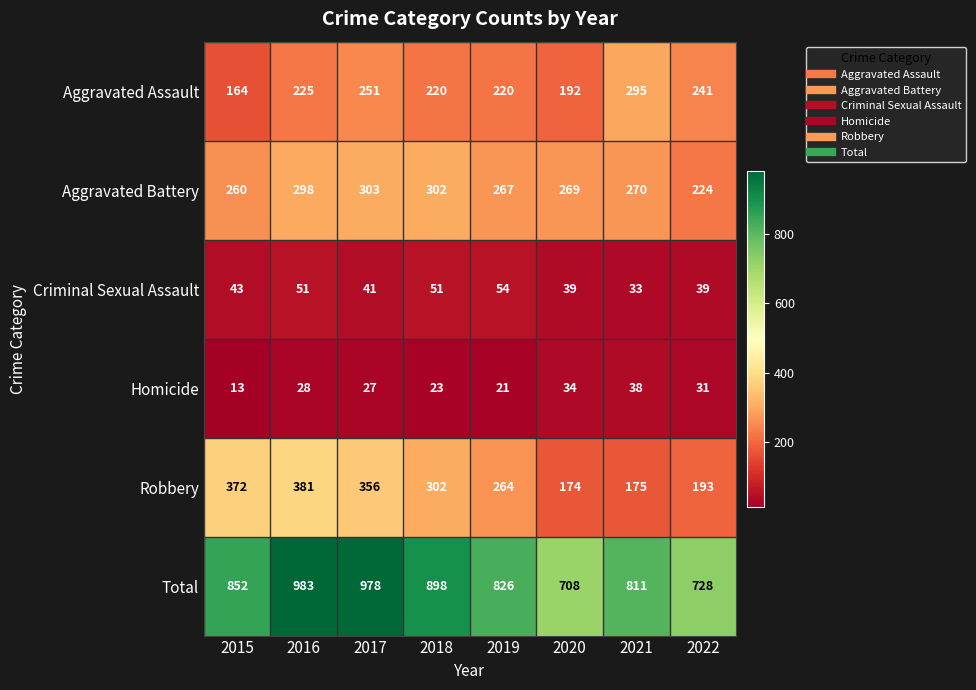

List the labels in order of Total value, largest first.

2016, 2017, 2018, 2015, 2019, 2021, 2022, 2020